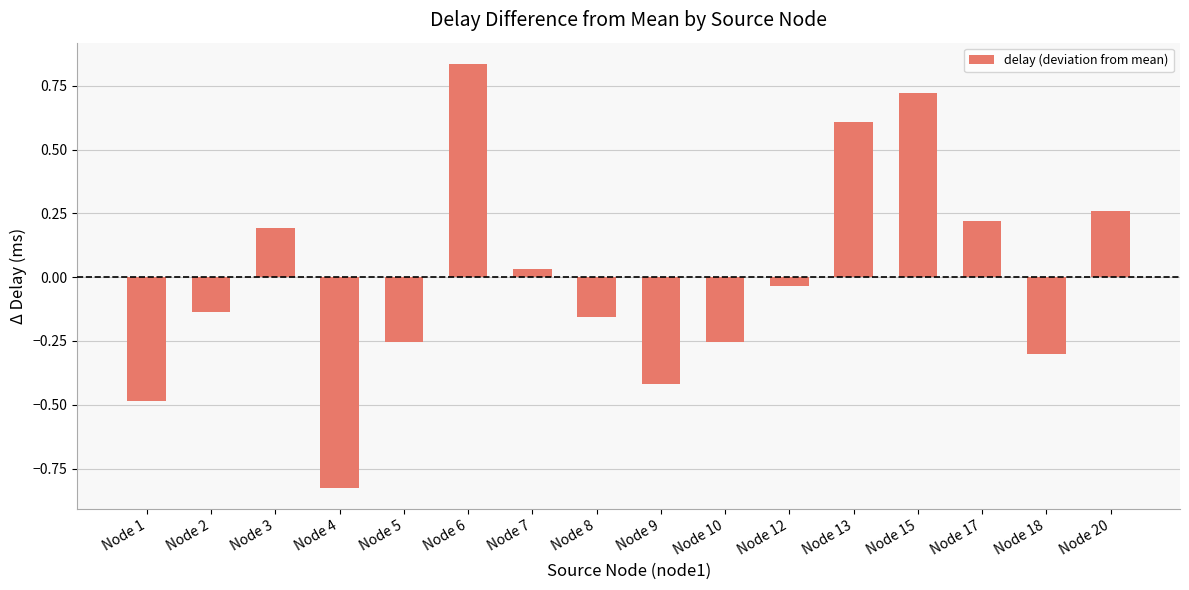

What is the difference between the values at Node 9 and Node 6?

1.3